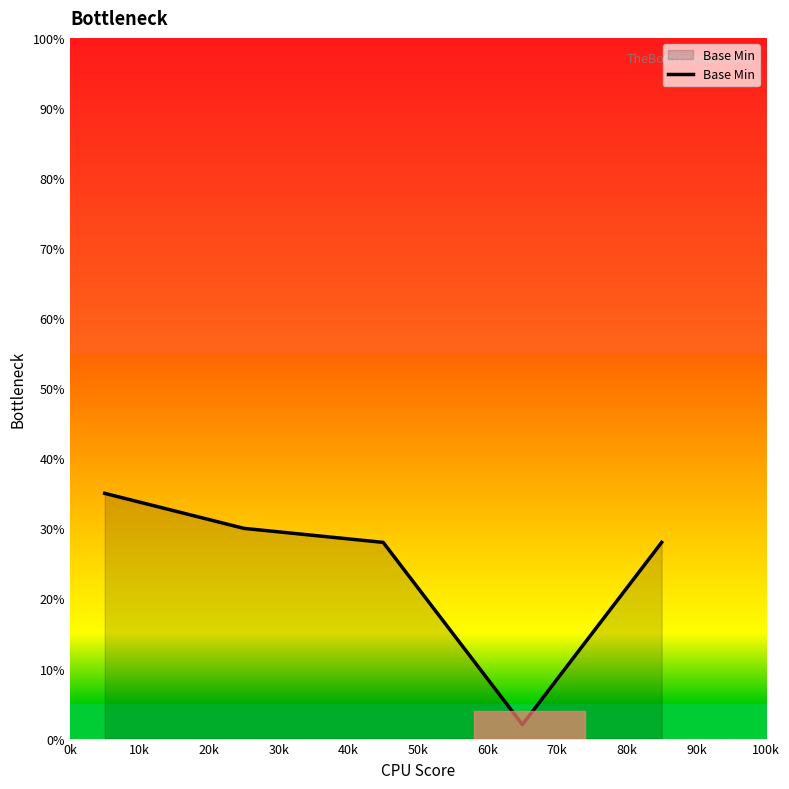

What is the difference between the maximum and second lowest values?

7